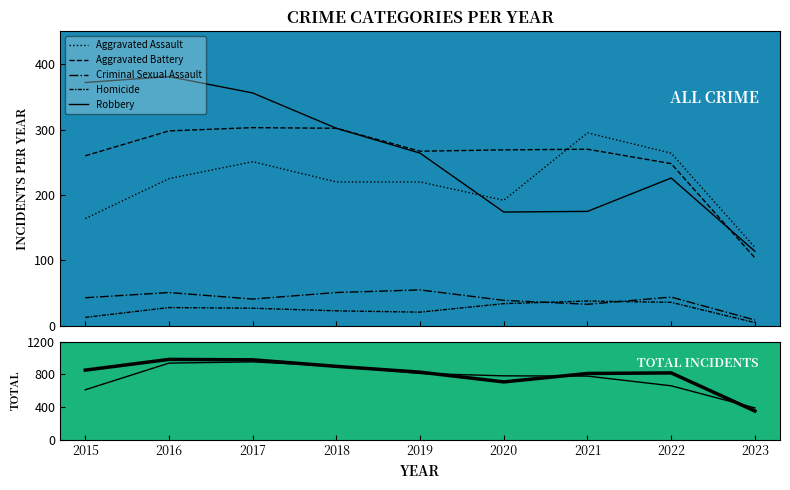

Does the chart display data point markers on the line(s)?

No